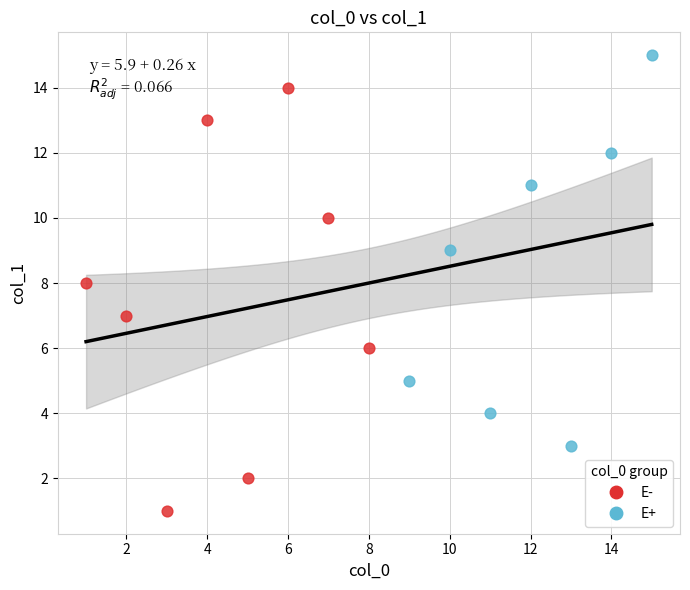

Which series contains the lowest Y value?

E-